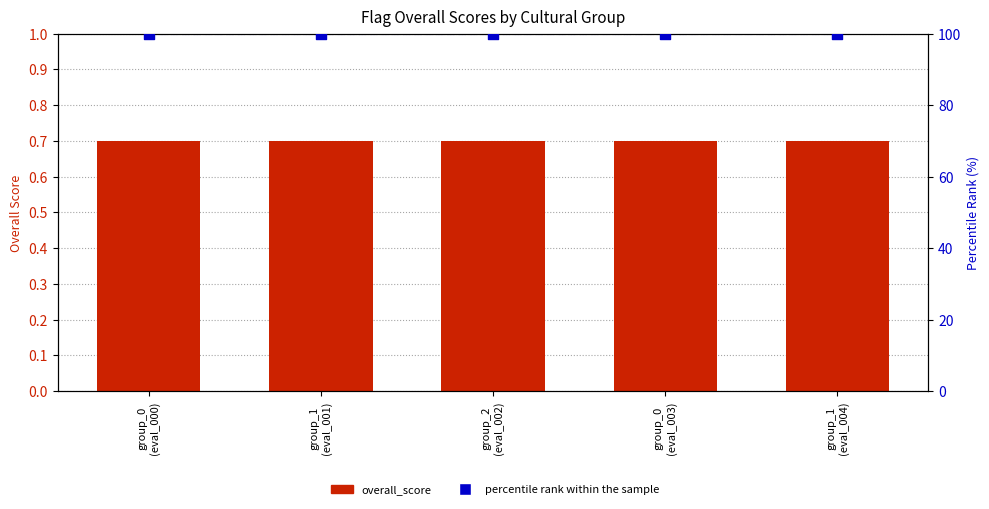

What is the total value across all series at group_1
(eval_001)?

100.7